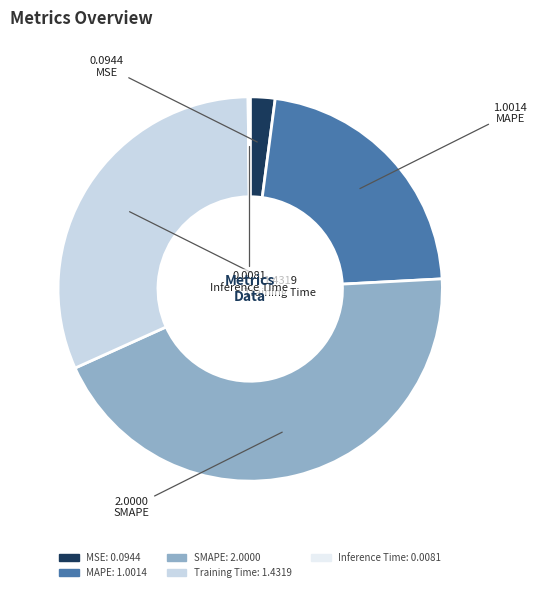

Is there any slice that represents more than half of the pie?

No